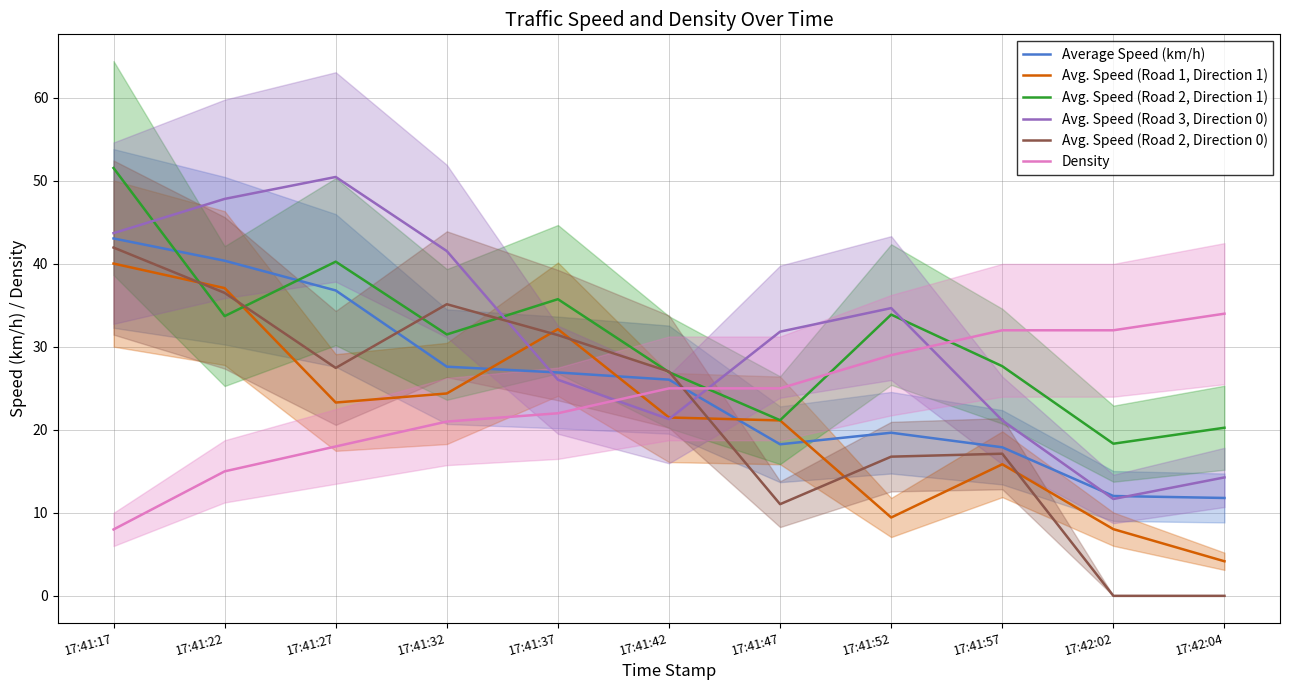

What is the label of the 8th point from the left?

17:41:52